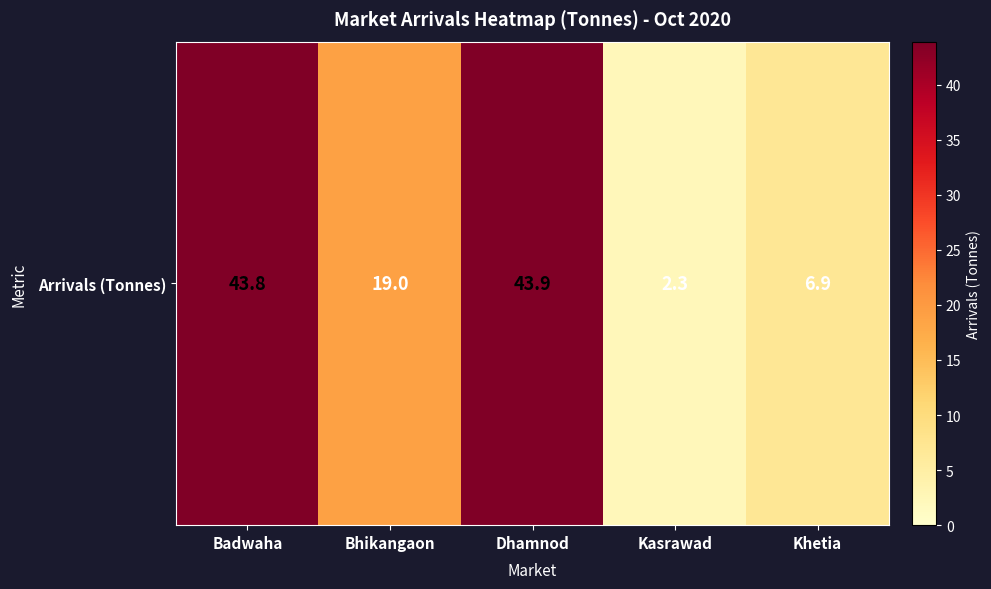

Reading left to right, transcribe all the data shown in this chart.

43.8	19.0	43.9	2.3	6.9